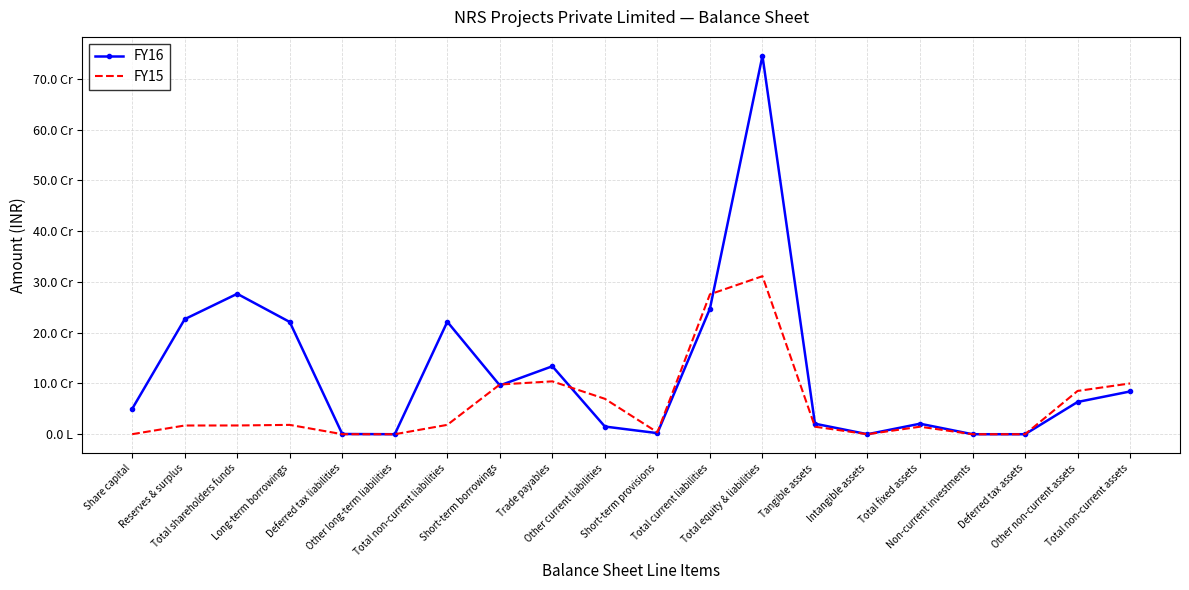

Which series changed the most between Other current liabilities and Other non-current assets?

FY16